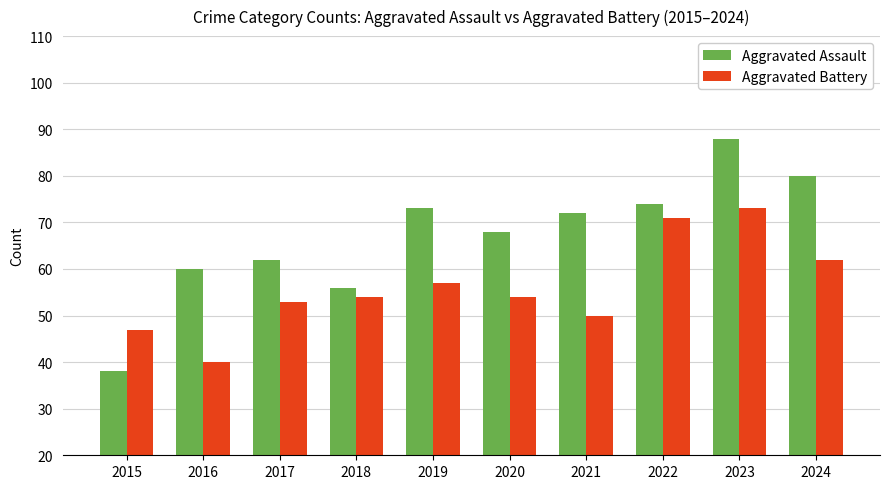

Between 2019 and 2023, which series saw the biggest shift?

Aggravated Battery